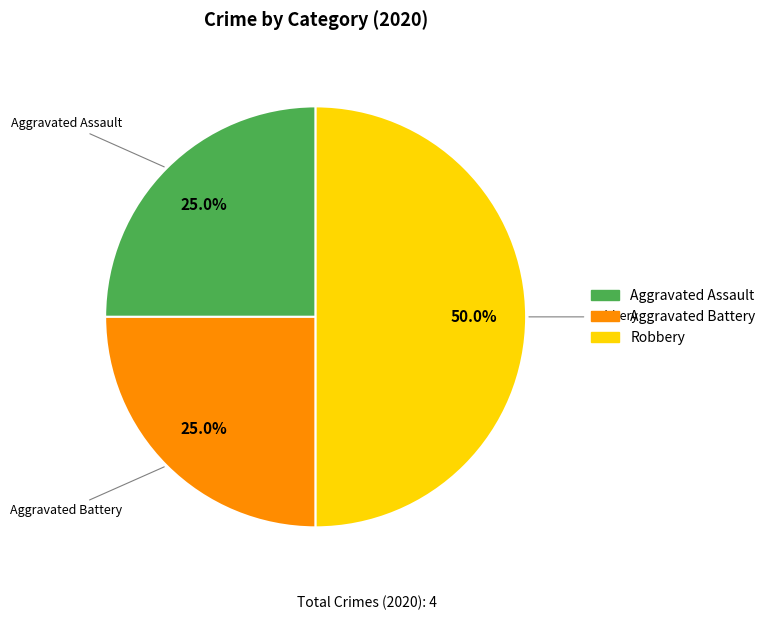

To the nearest percent, what is the average slice percentage?

33%